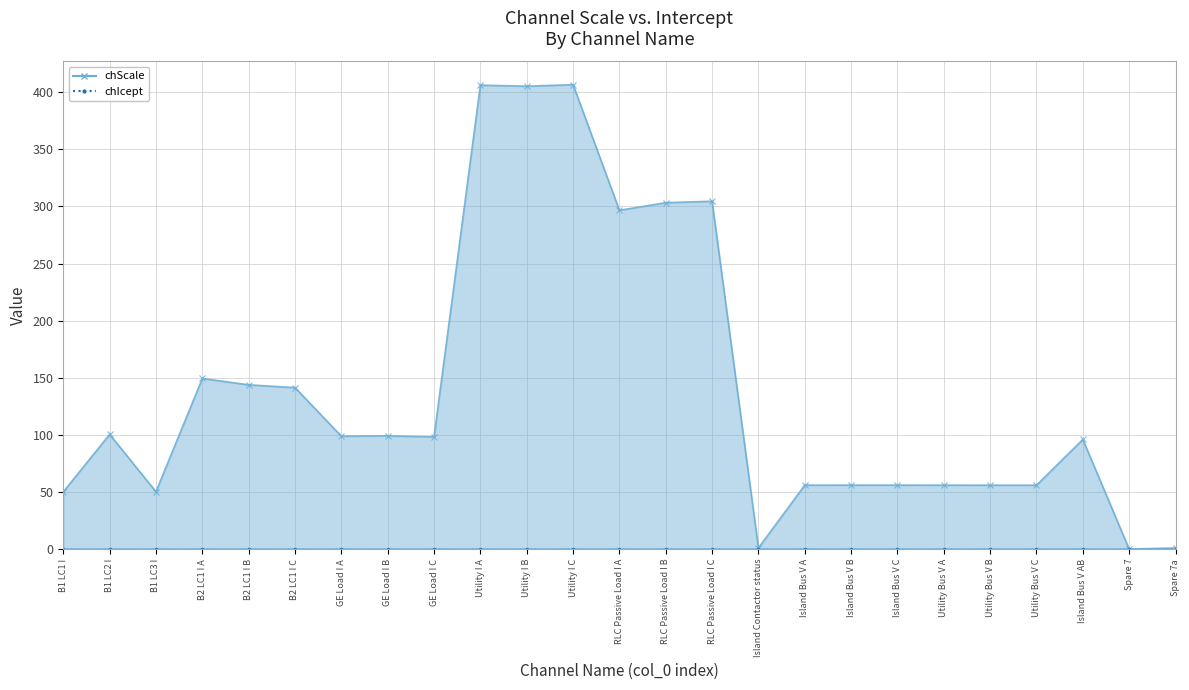

At which category does the chart reach its minimum across all series?

Spare 7